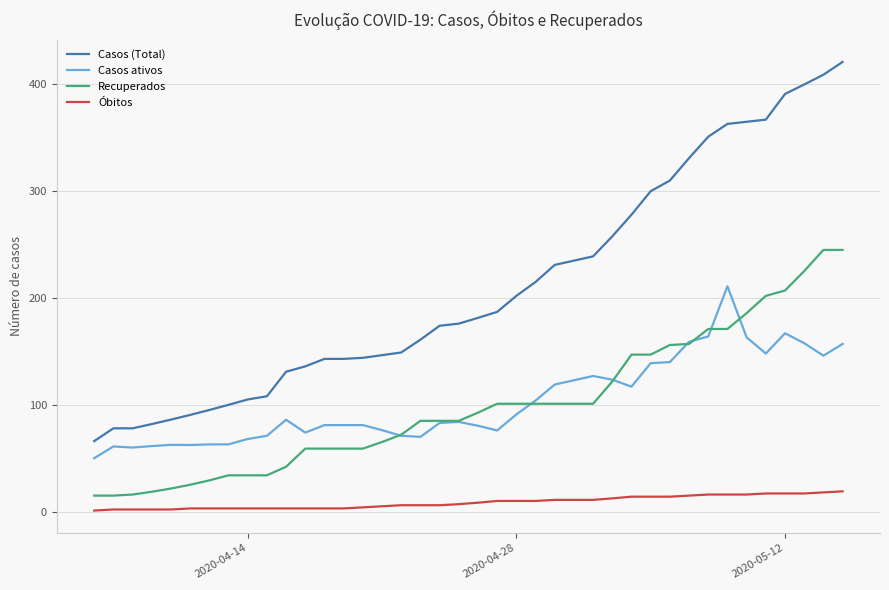

What is the maximum value shown in the chart?

421.0